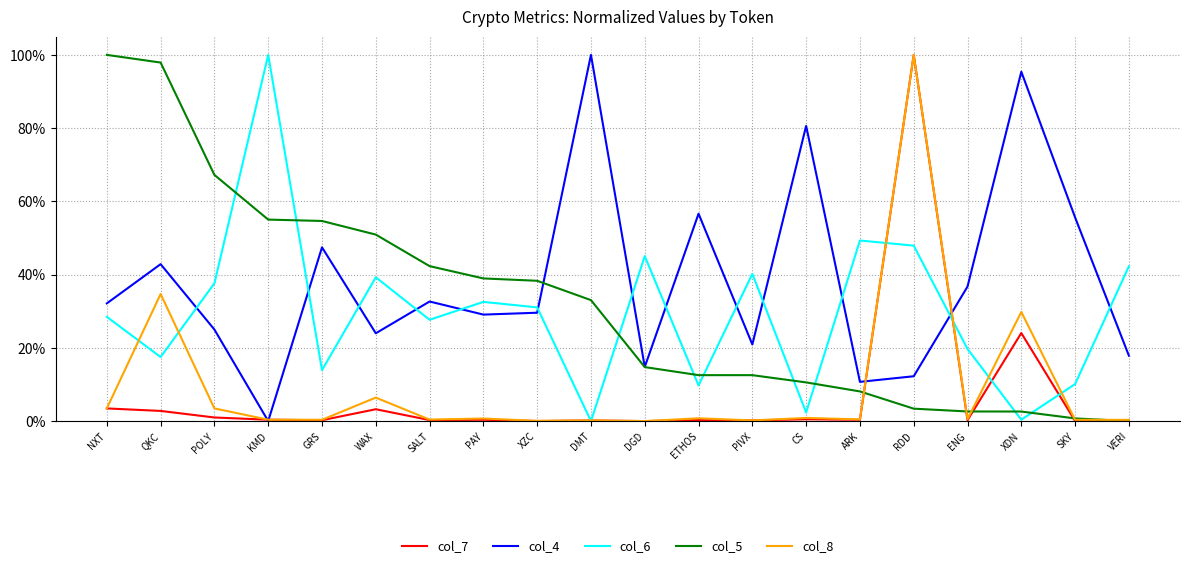

How many intersections are there between col_5 and col_4?

1